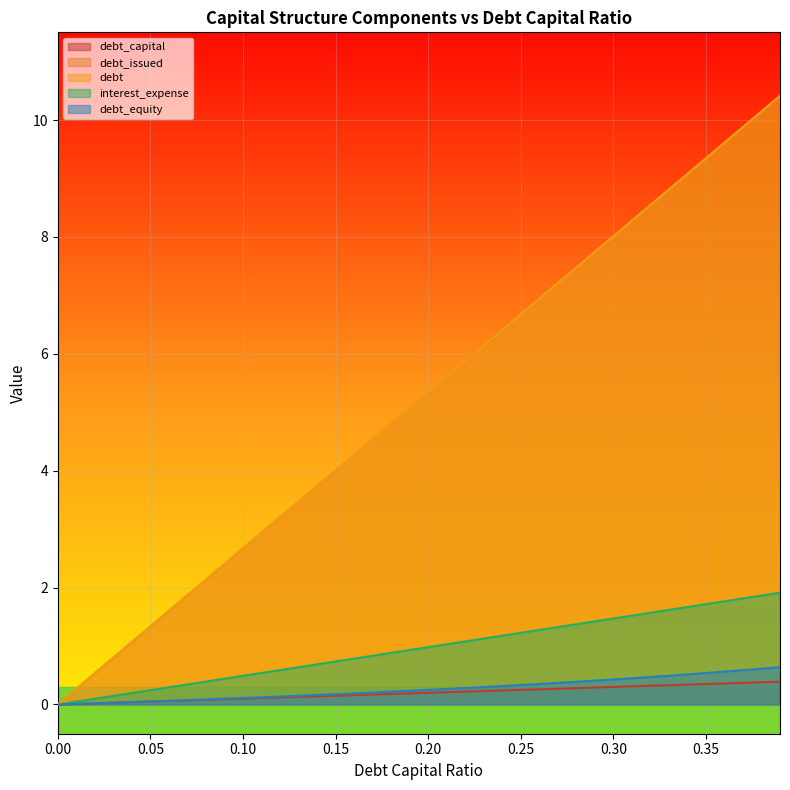

At which category does the chart reach its peak across all series?

0.39